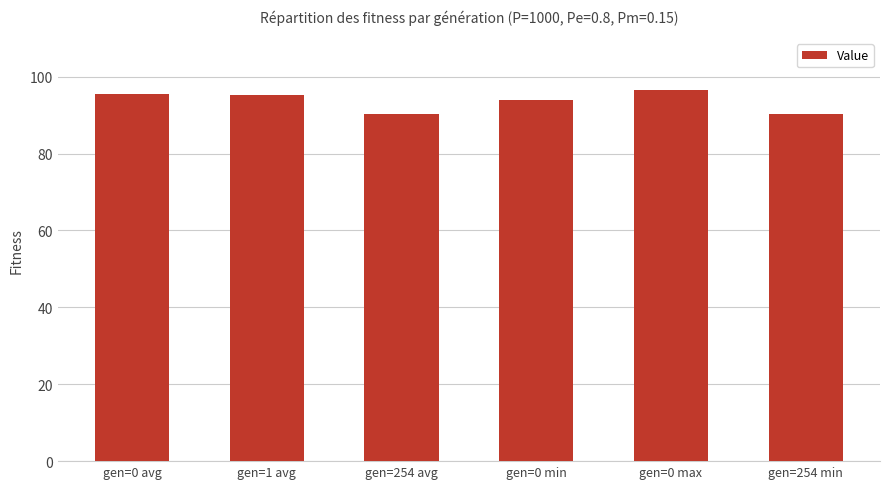

At which label does the data first exceed 95?

gen=0 avg